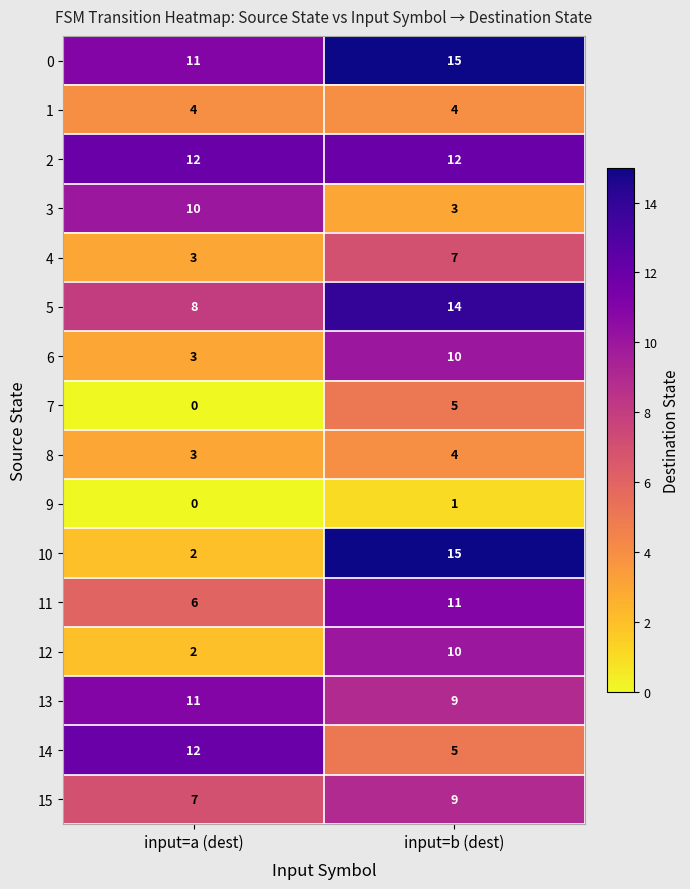

At which label is 3 closest to 6?

input=b (dest)